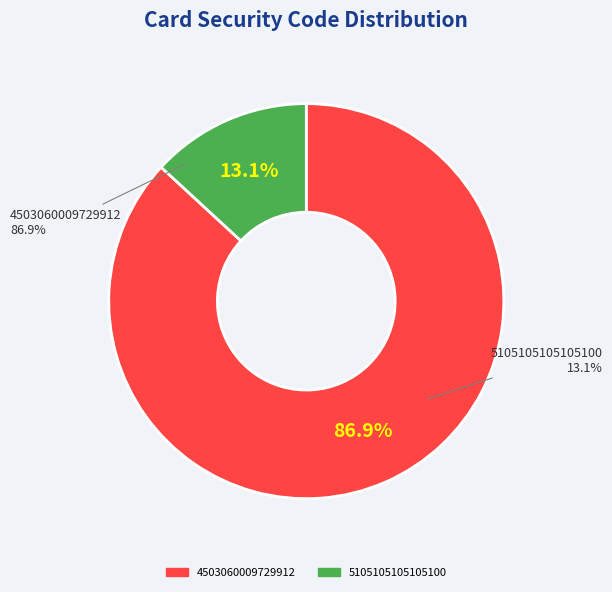

Does 4503060009729912 account for over 50% of the chart?

Yes